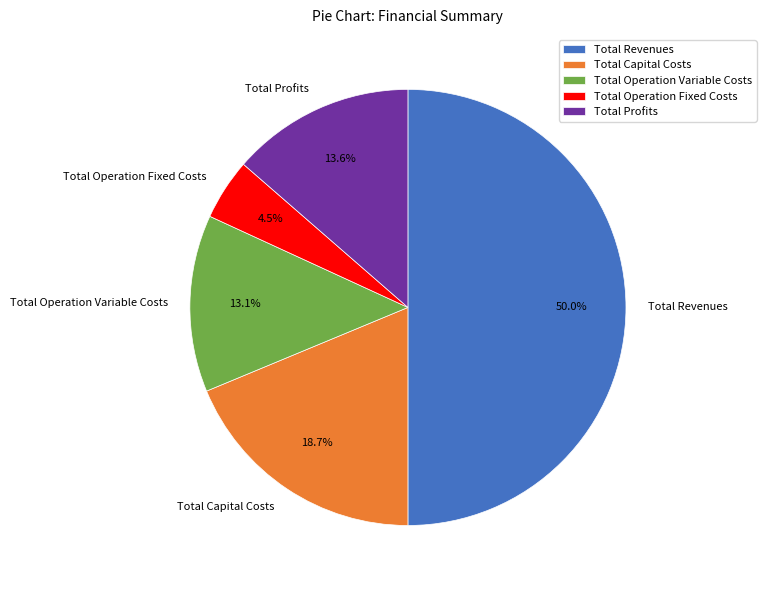

Is Total Capital Costs the majority of the pie?

No